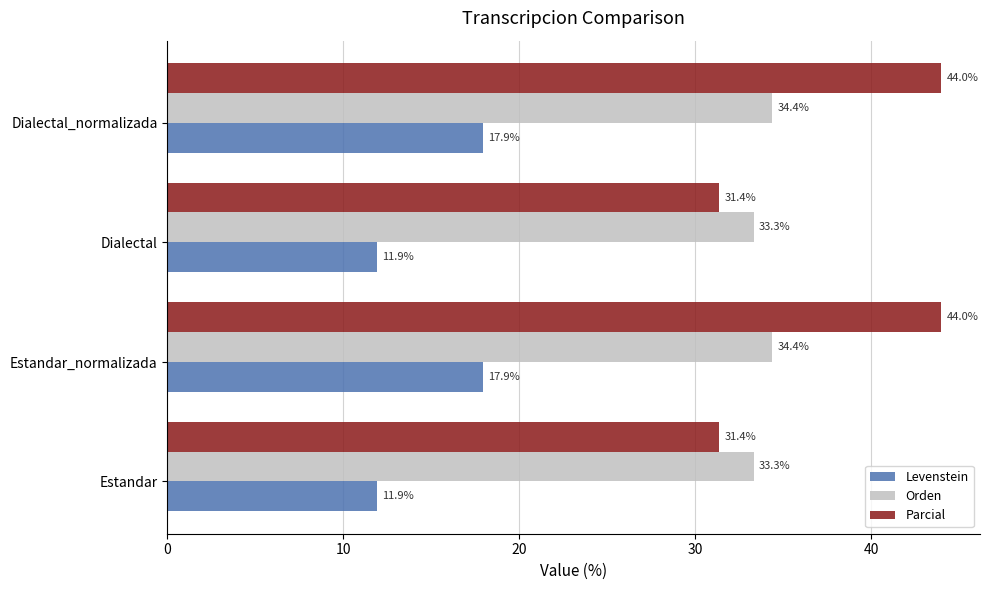

What is the lowest value of the Orden series?

33.3